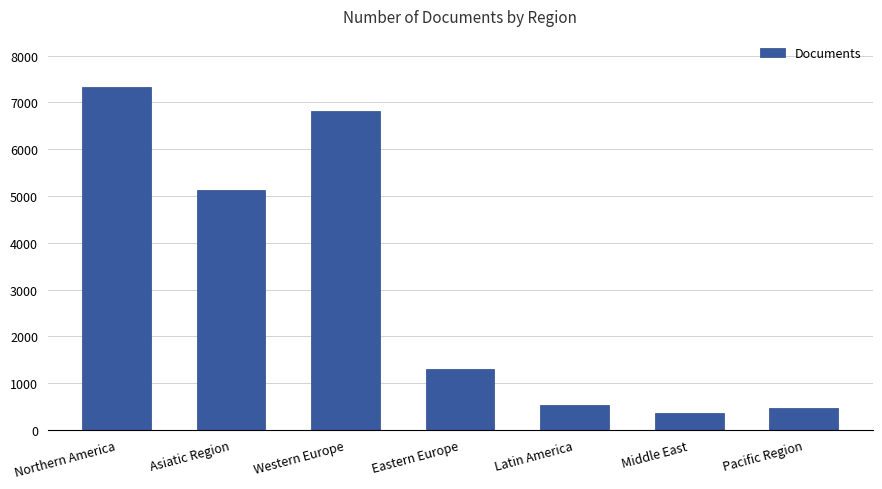

Reading left to right, transcribe all the data shown in this chart.

Northern America=7325	Asiatic Region=5128	Western Europe=6820	Eastern Europe=1292	Latin America=539	Middle East=363	Pacific Region=460